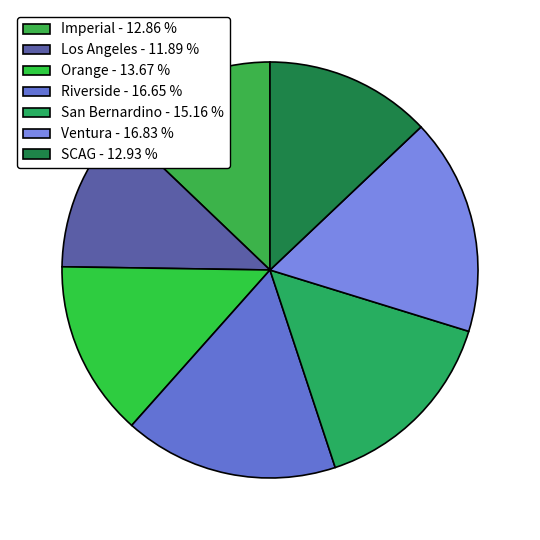

How many segments does this pie chart have?

7